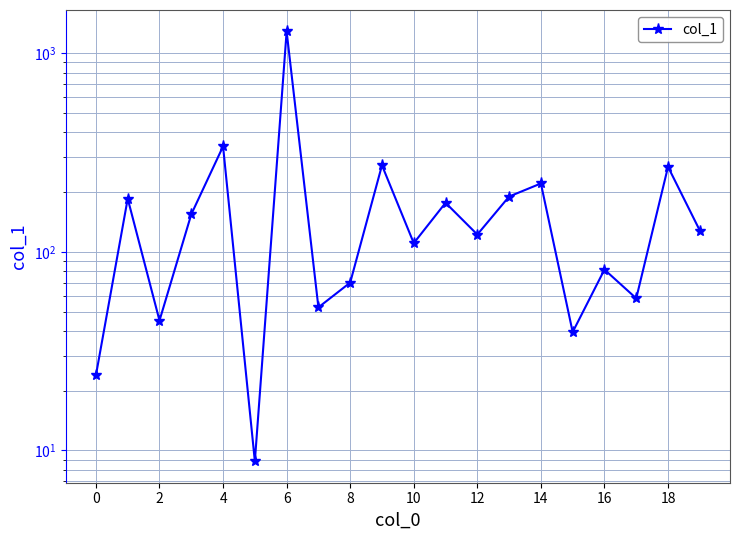

True or false: there are more than 0 points higher than both neighbors.

True